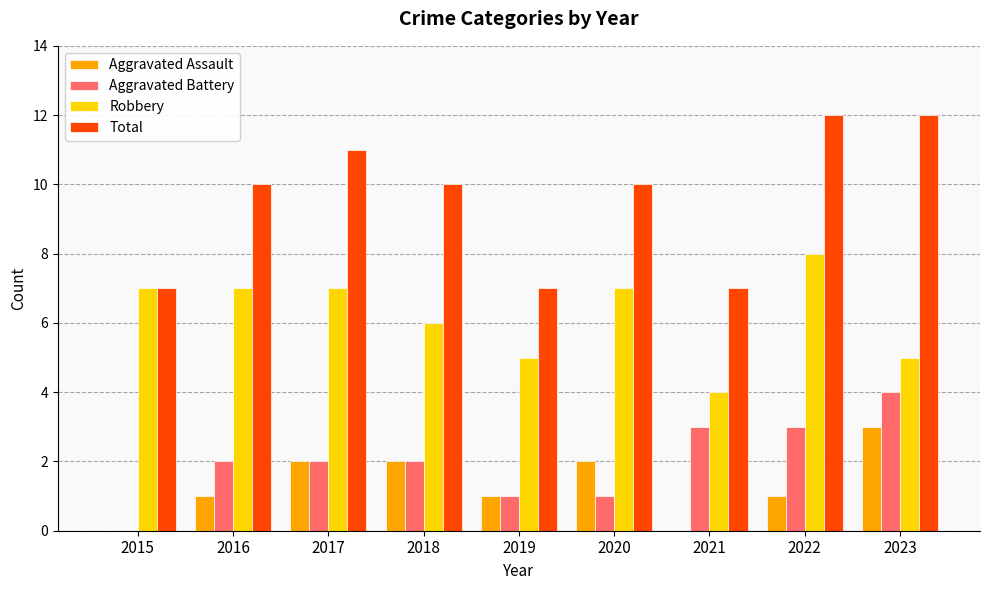

Reading right to left, list all the values displayed in this chart.

Aggravated Assault: 3	1	0	2	1	2	2	1	0
Aggravated Battery: 4	3	3	1	1	2	2	2	0
Robbery: 5	8	4	7	5	6	7	7	7
Total: 12	12	7	10	7	10	11	10	7